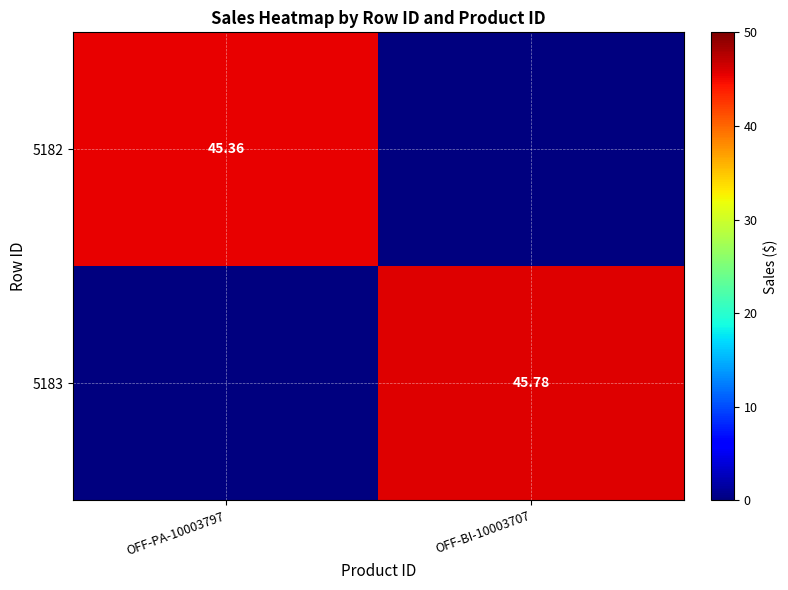

What is the total value across all series at OFF-BI-10003707?

45.8